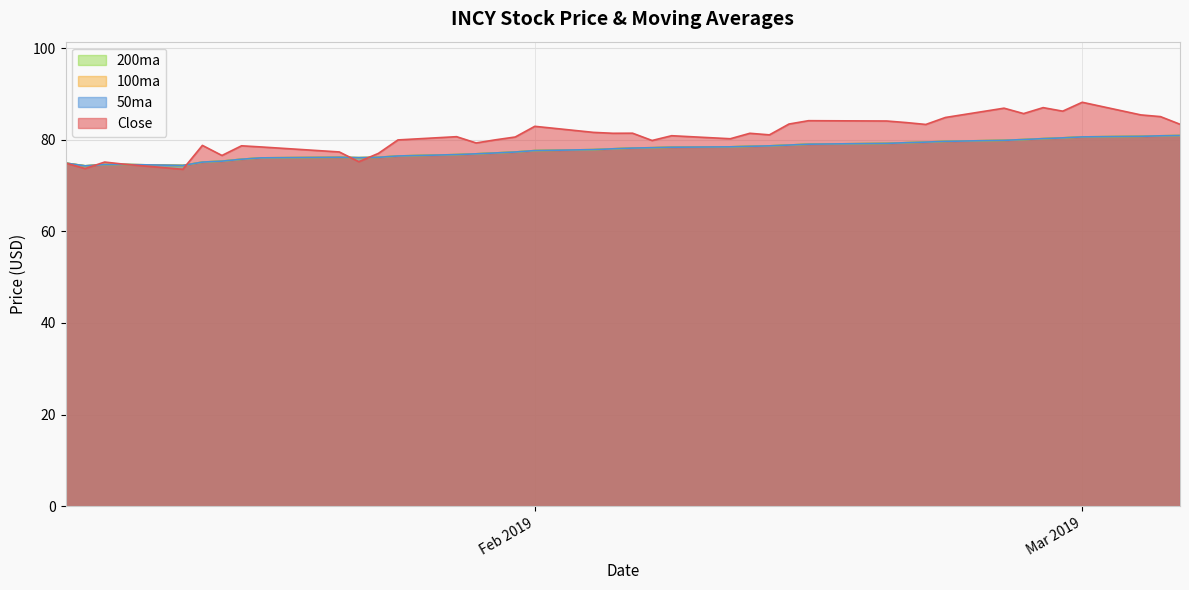

Does the chart display data point markers on the line(s)?

No